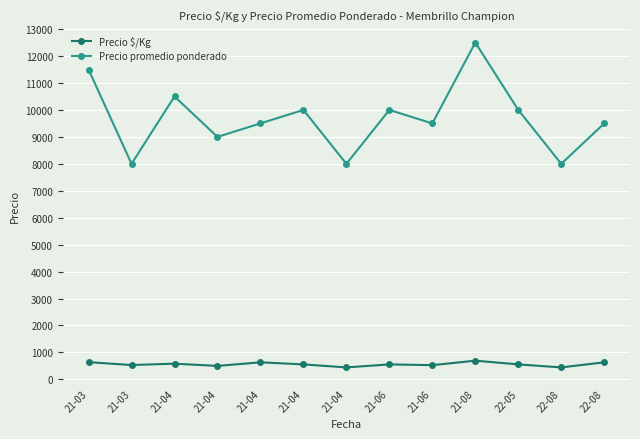

List the labels in order of Precio $/Kg value, largest first.

21-08, 21-03, 21-04, 22-08, 21-04, 21-04, 21-06, 22-05, 21-03, 21-06, 21-04, 21-04, 22-08